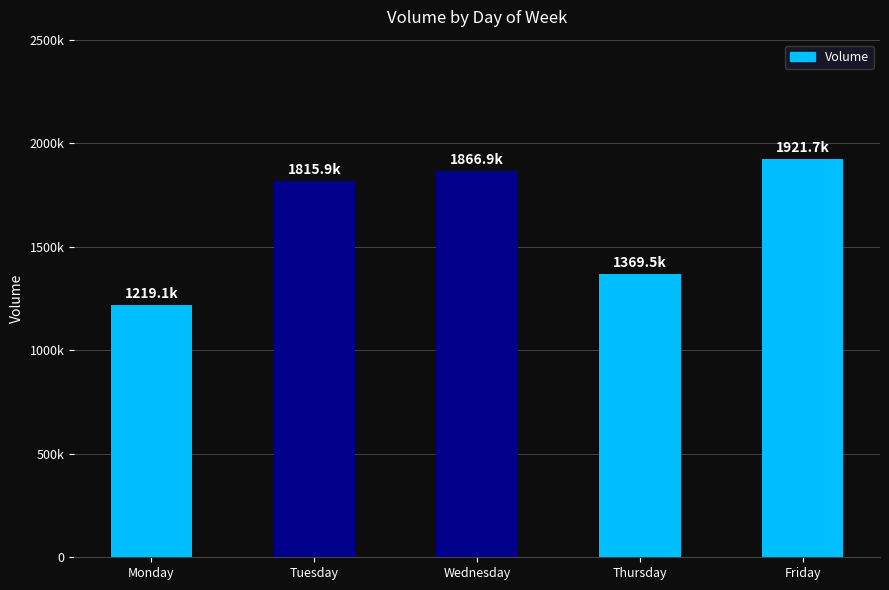

What is the value of the 4th bar from the left?

1369479